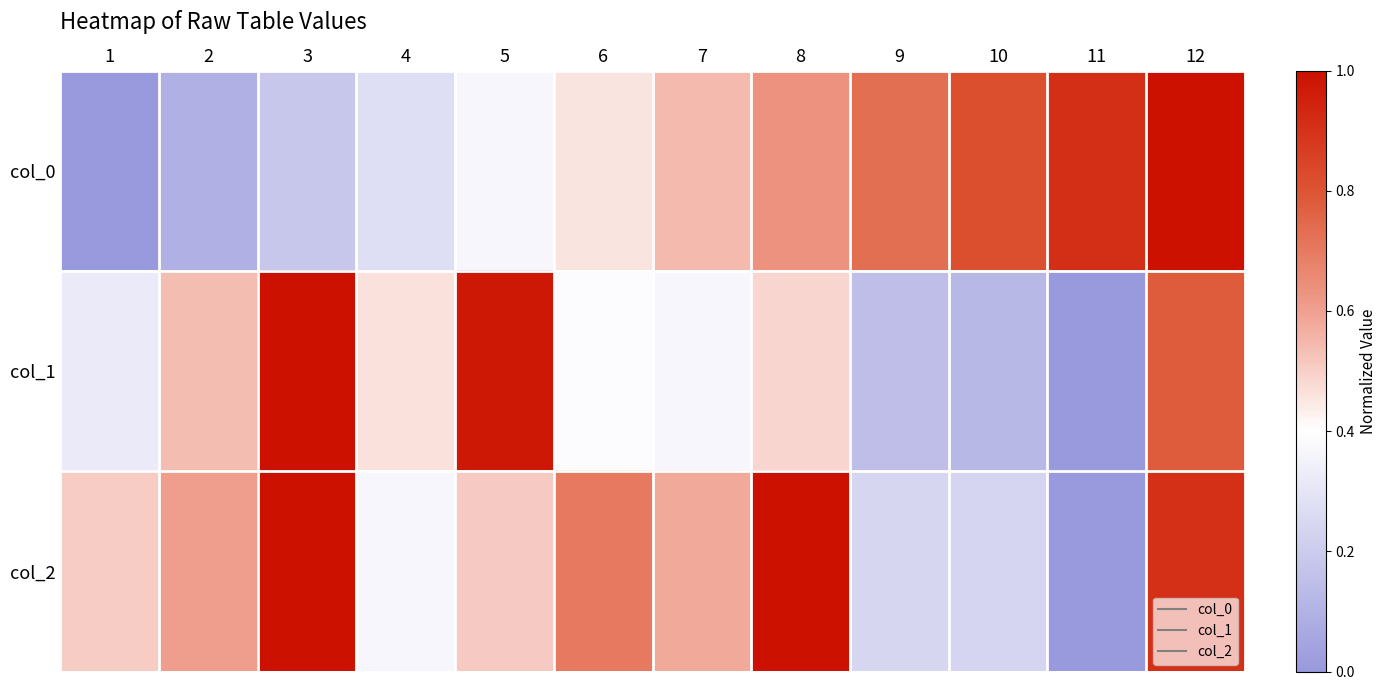

Which series has the largest range (max minus min)?

col_0